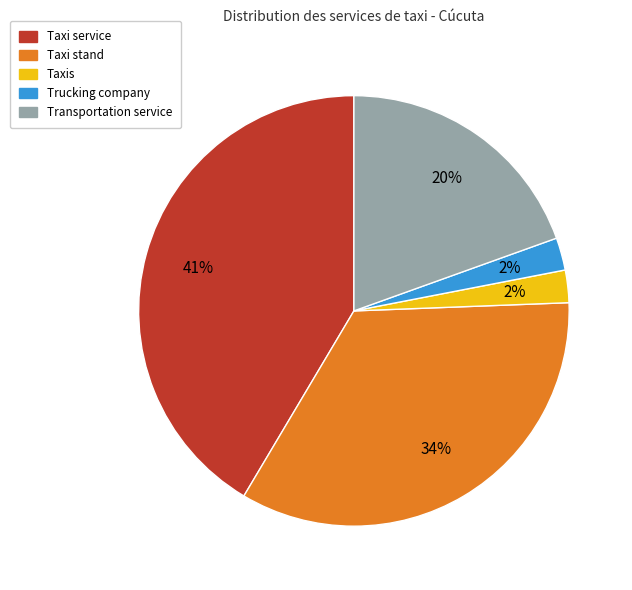

Which has a higher value, Taxi stand or Transportation service?

Taxi stand